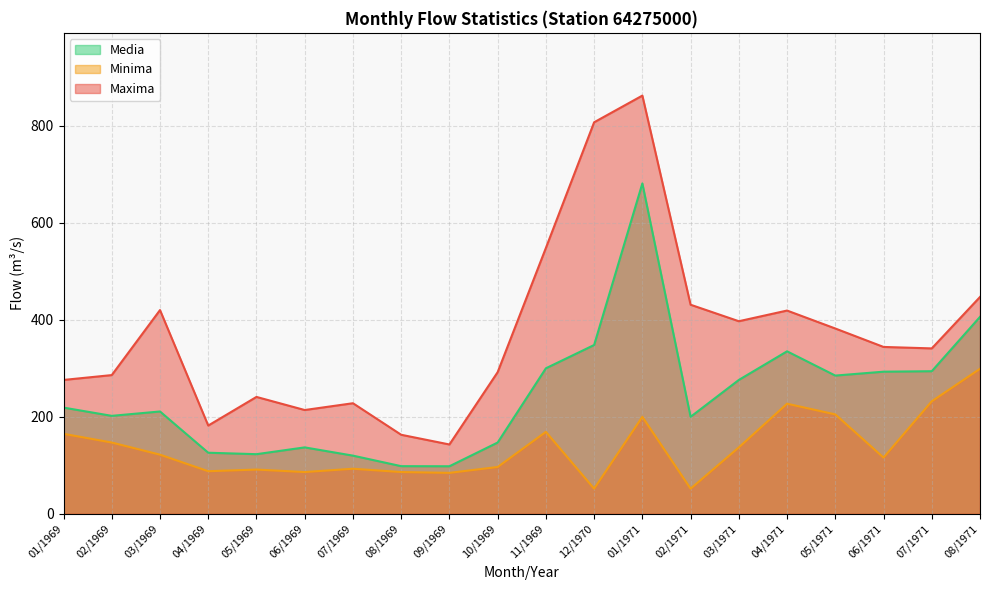

Which label corresponds to the smallest value in the chart?

12/1970